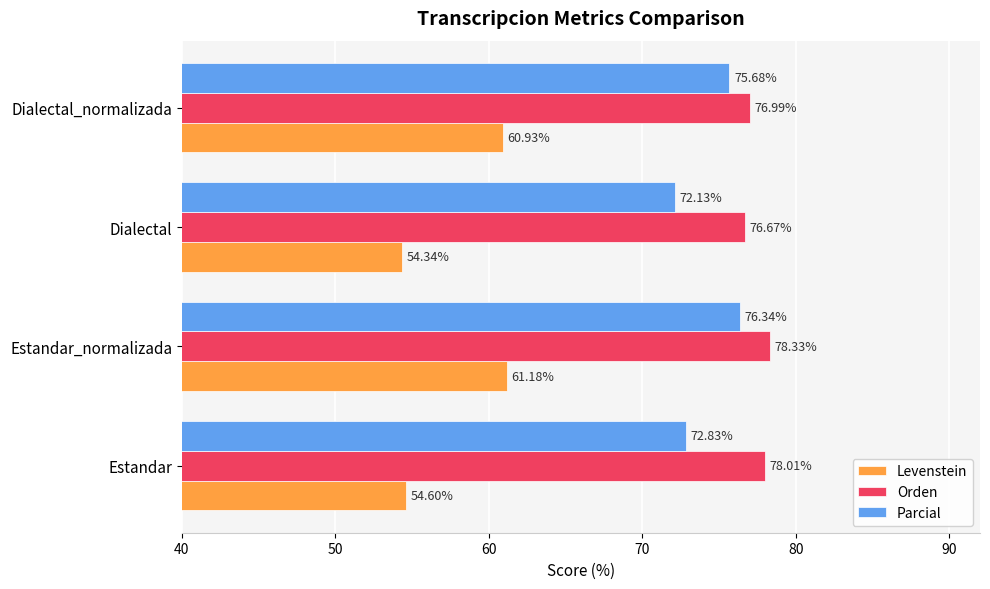

What is the maximum value shown in the chart?

78.3